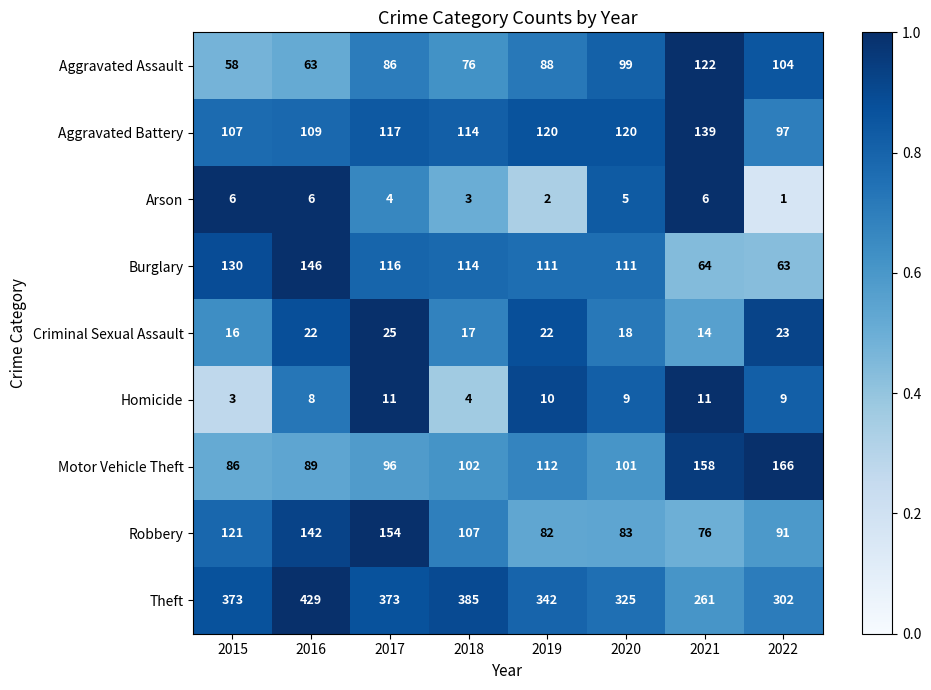

What is the sum of the Aggravated Battery values at 2019 and 2022?

217